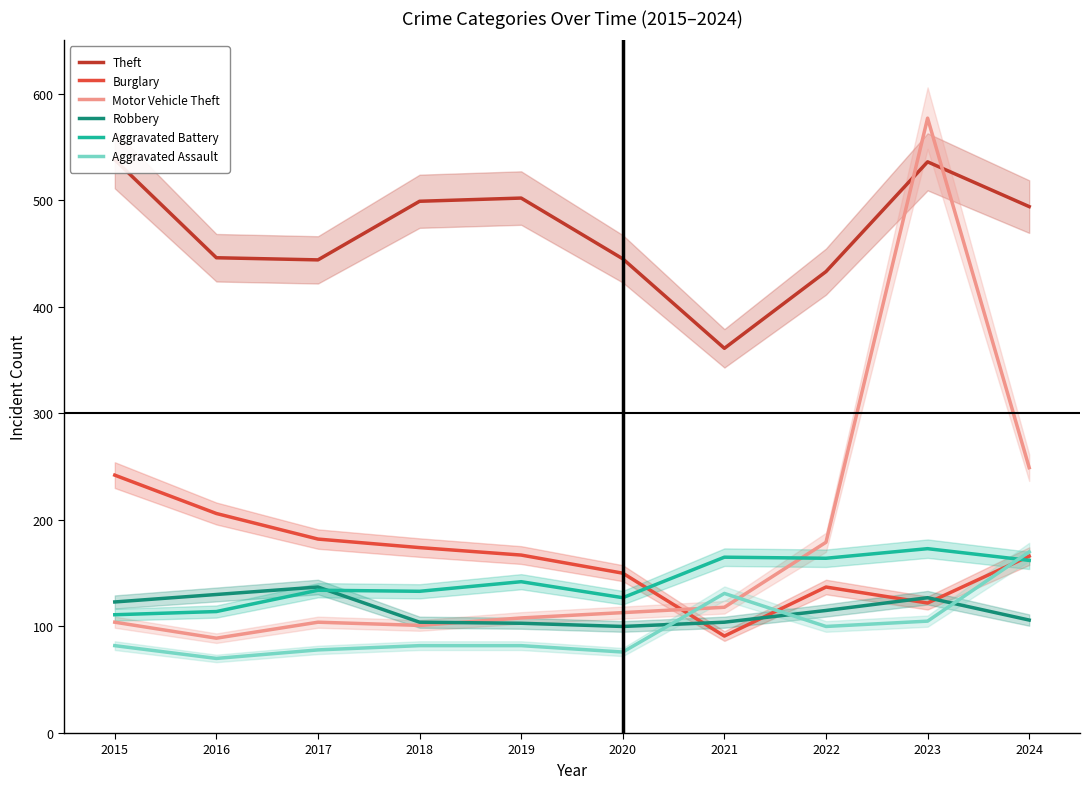

Between 2021 and 2023, which series saw the biggest shift?

Motor Vehicle Theft